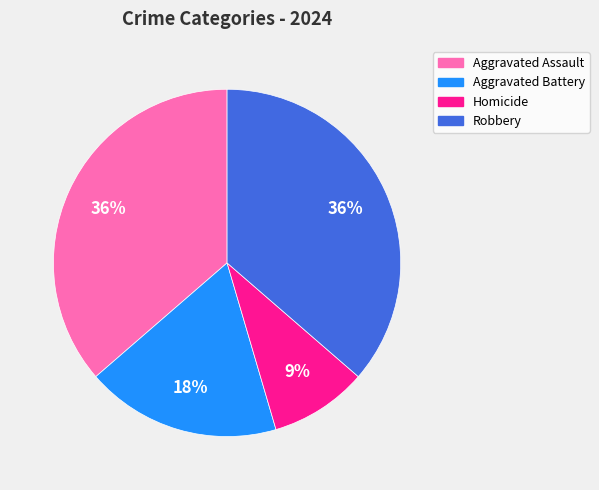

To the nearest percent, what is the difference between the Aggravated Battery and Homicide slice percentages?

9%